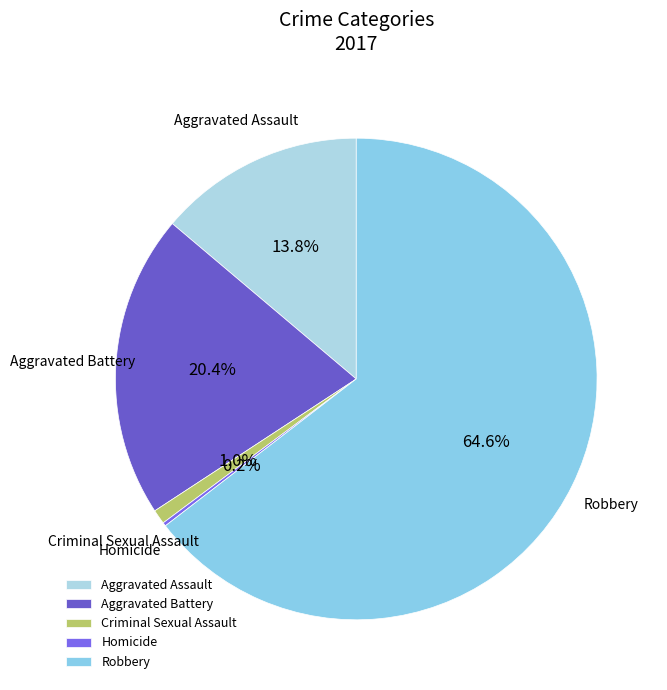

What is the largest slice in the pie chart?

Robbery